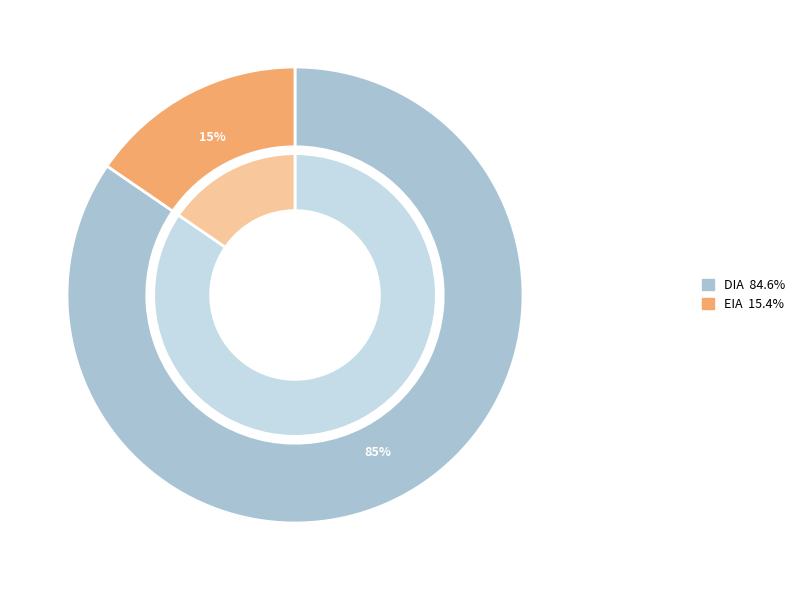

How much of the chart is everything except EIA?

84.6%